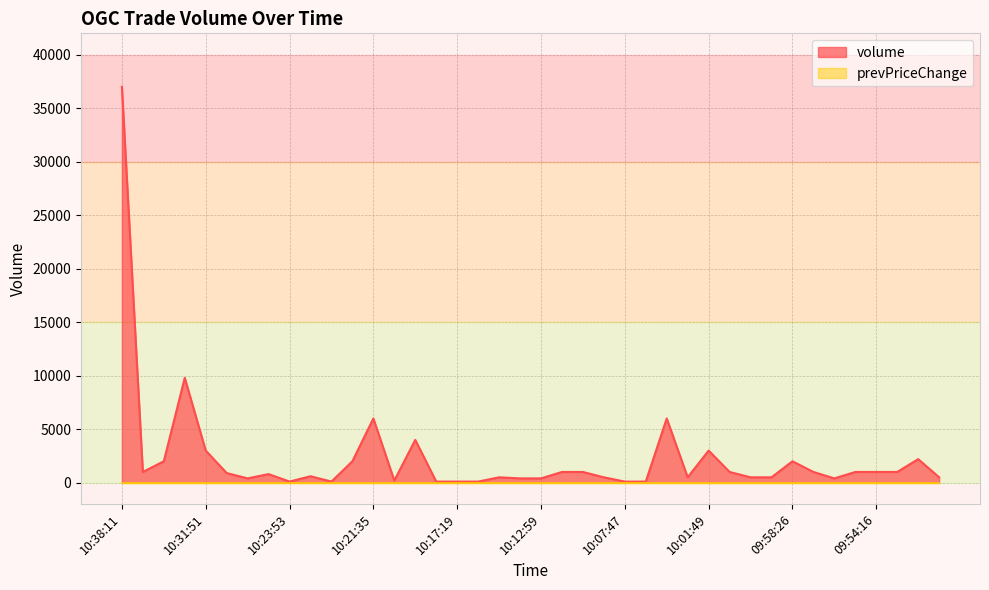

What is the greatest value displayed?

37000